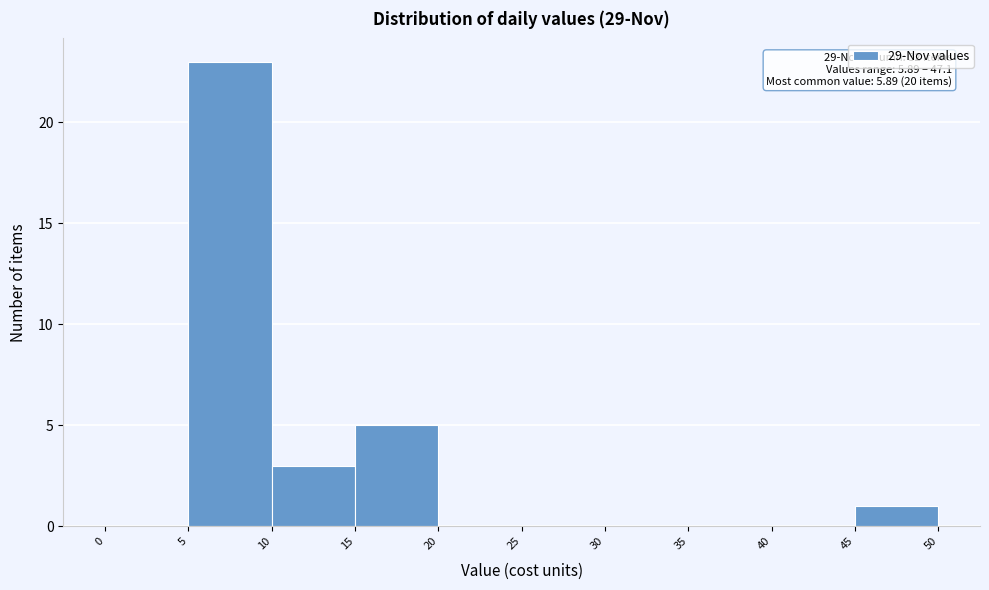

Which range on the x-axis has the tallest bar?

5 to 10